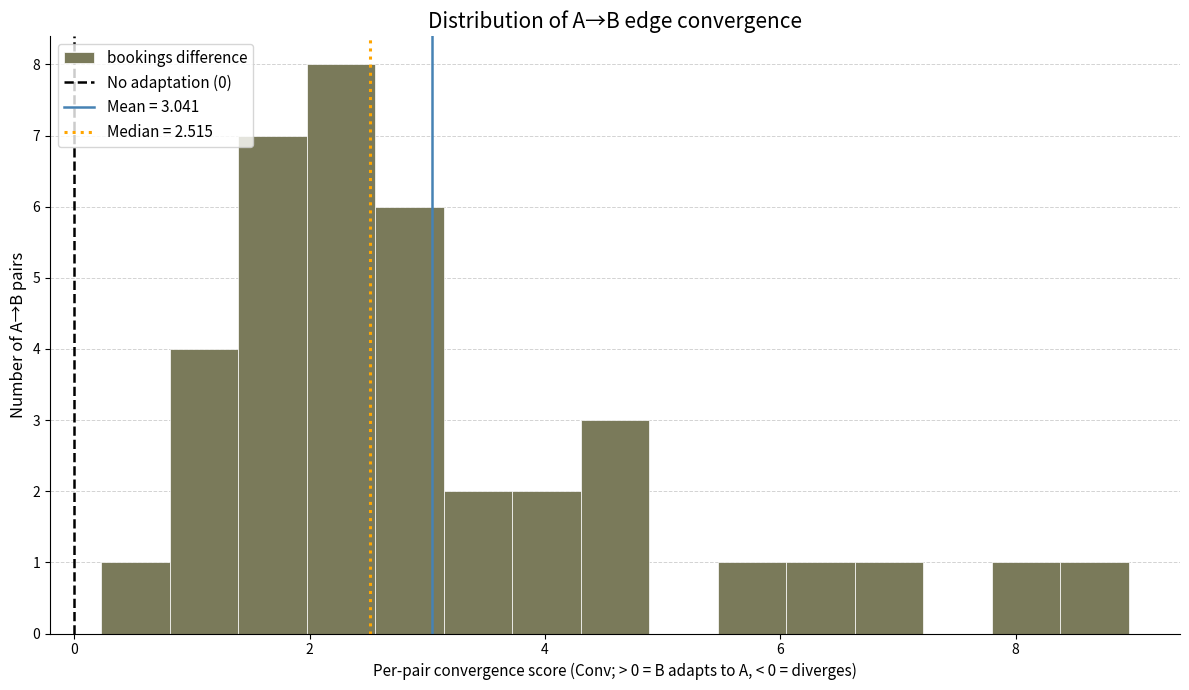

Read against the x-axis, roughly where is the centre of the tallest bar?

2.2